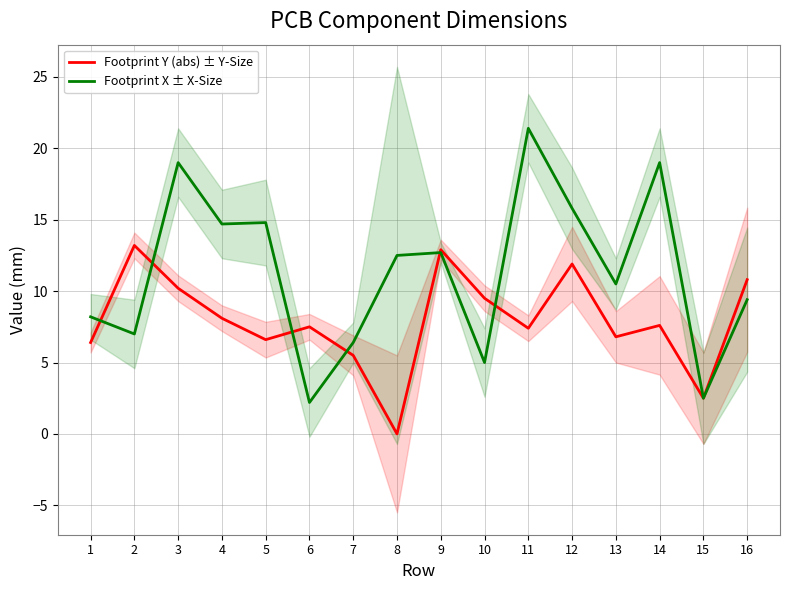

Is it true that Footprint Y (abs) ± Y-Size equals 11.3 at 11?

False